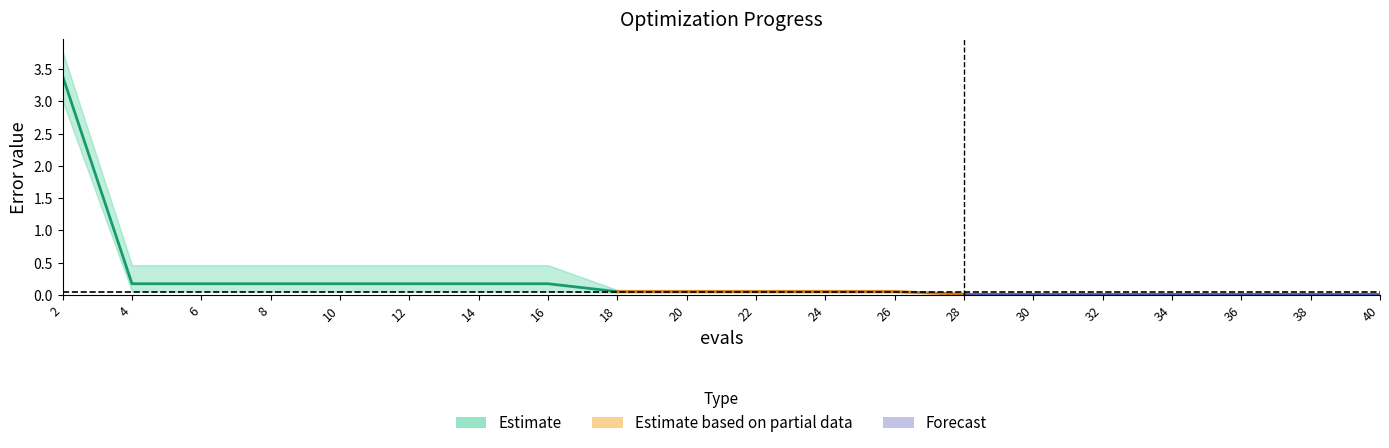

True or false: mean and worst intersect in this chart.

False